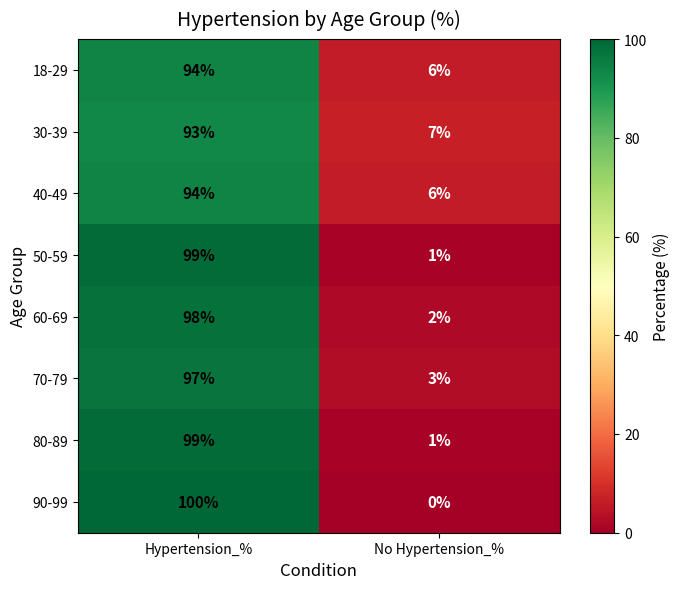

How many data points does each series have?

2